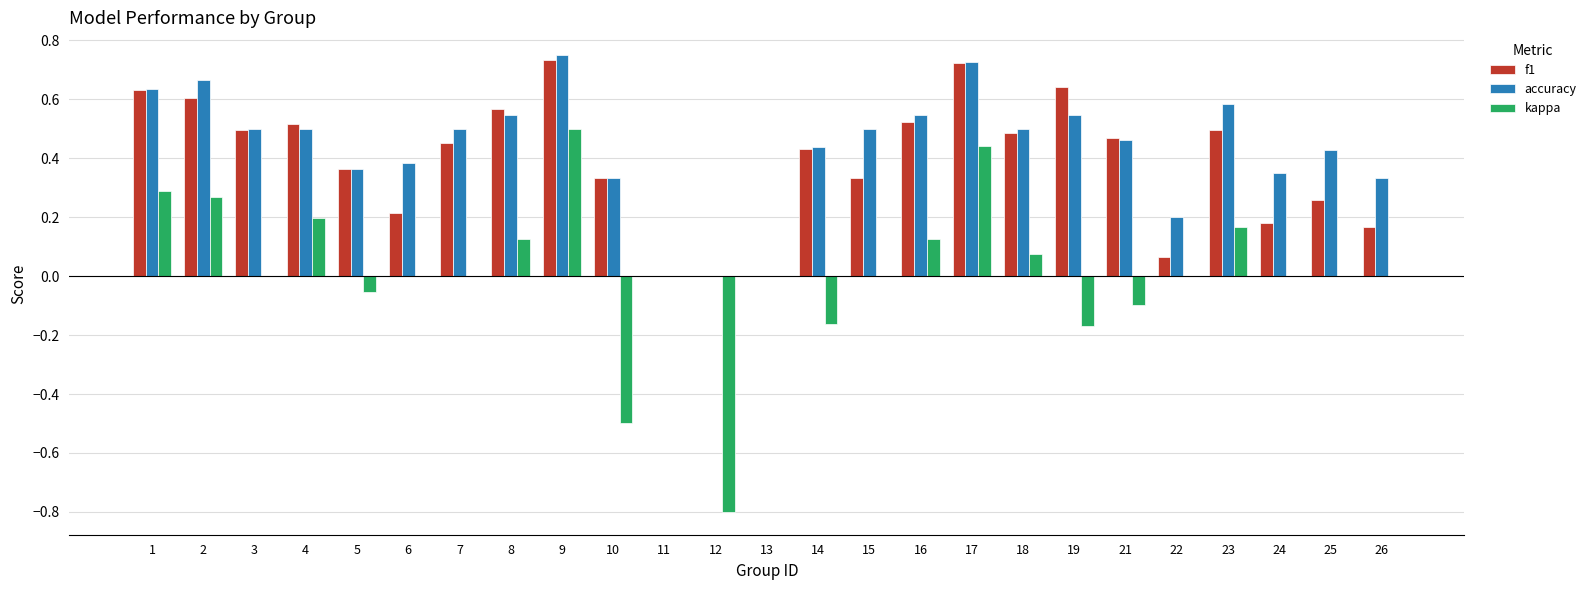

What is the total value across all series at 16?

1.2